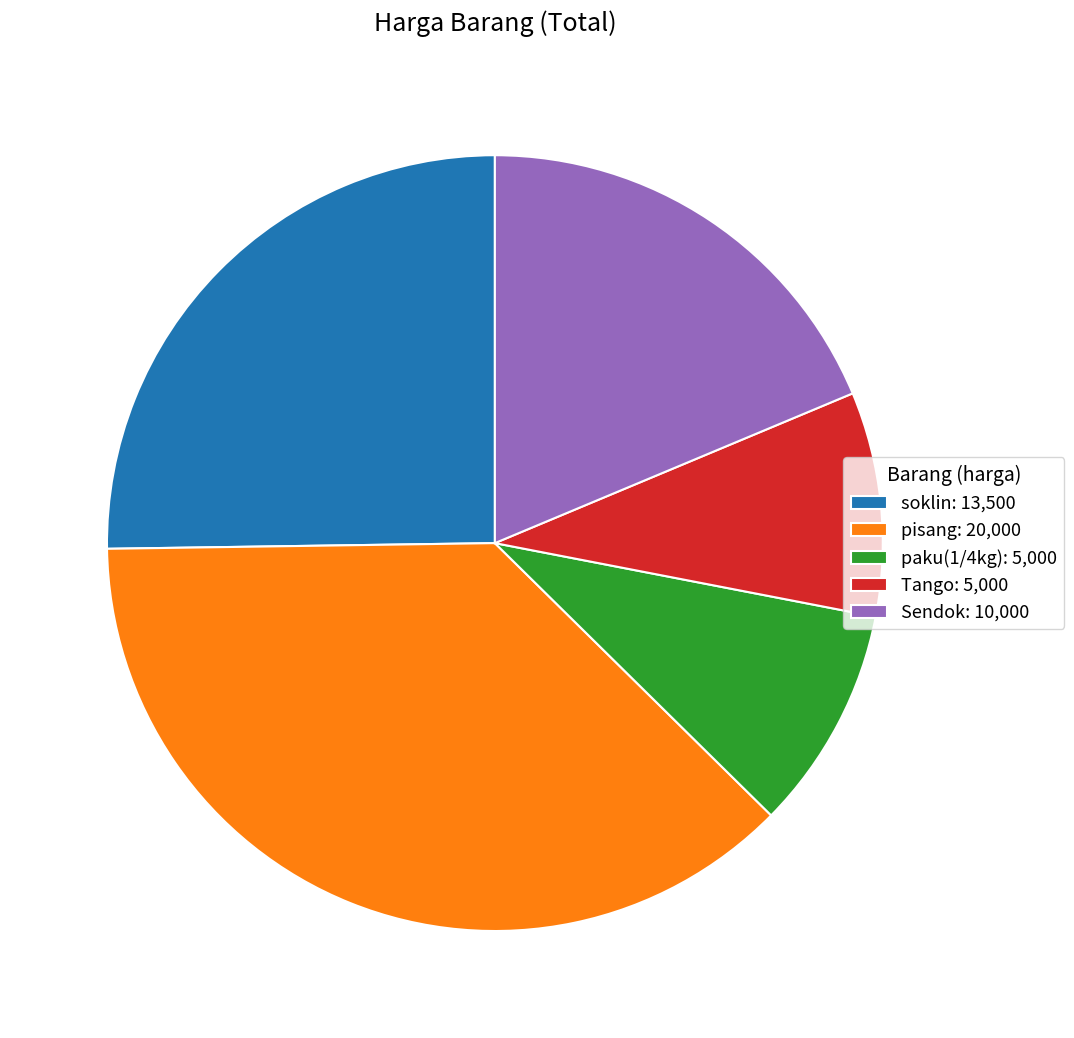

What is the ratio of the value at Tango: 5,000 to the value at paku(1/4kg): 5,000?

1.0